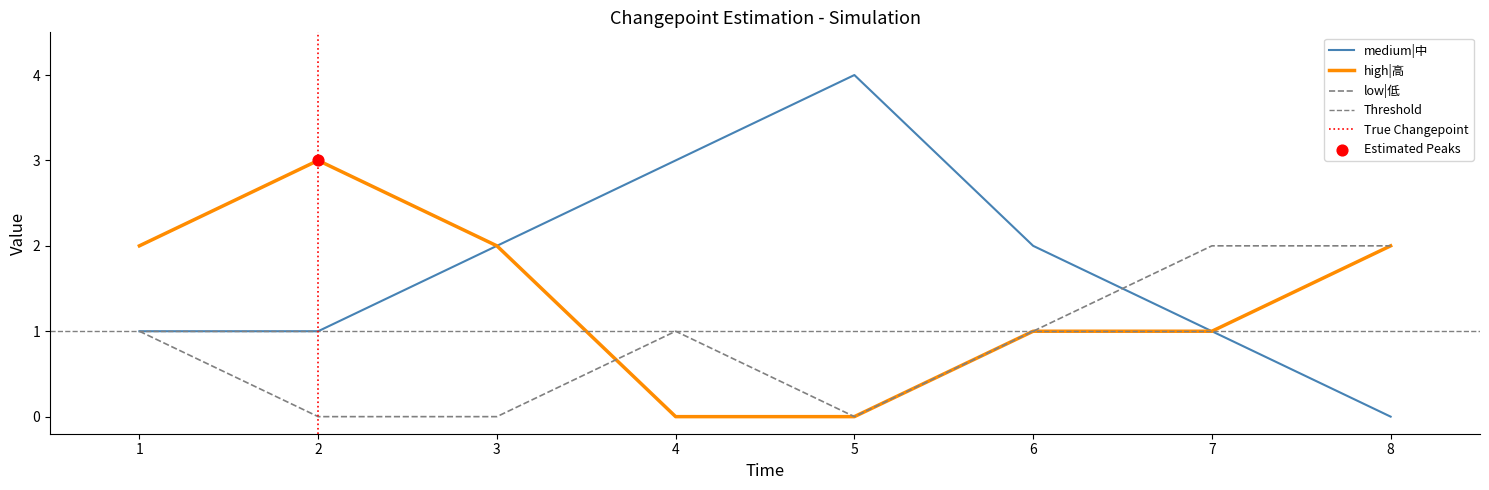

What is the total value across all series at 5?

4